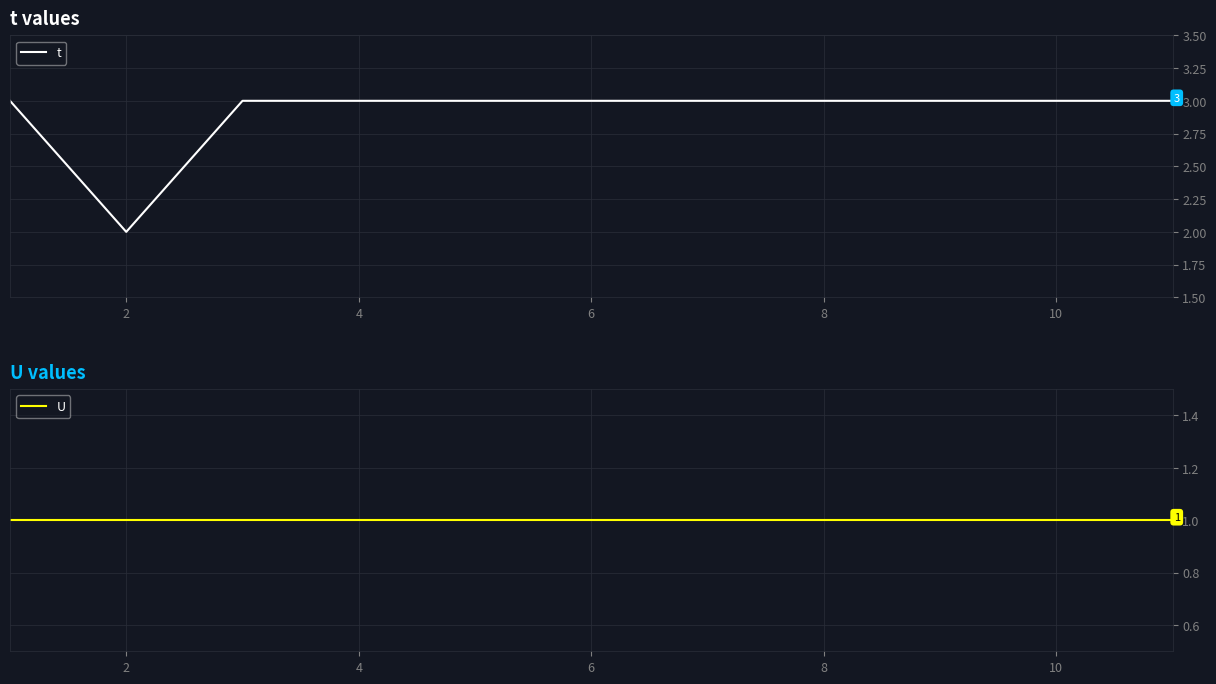

The t series shows 4 at 6. True or false?

False